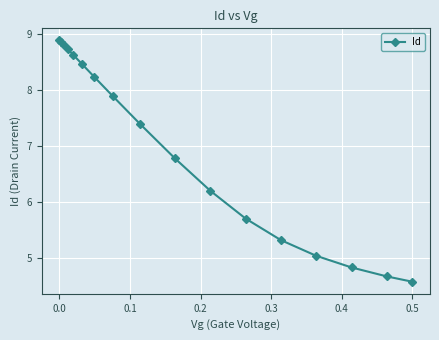

Reading right to left, transcribe all the data shown in this chart.

4.6	4.7	4.8	5.0	5.3	5.7	6.2	6.8	7.4	7.9	8.2	8.5	8.6	8.7	8.8	8.8	8.9